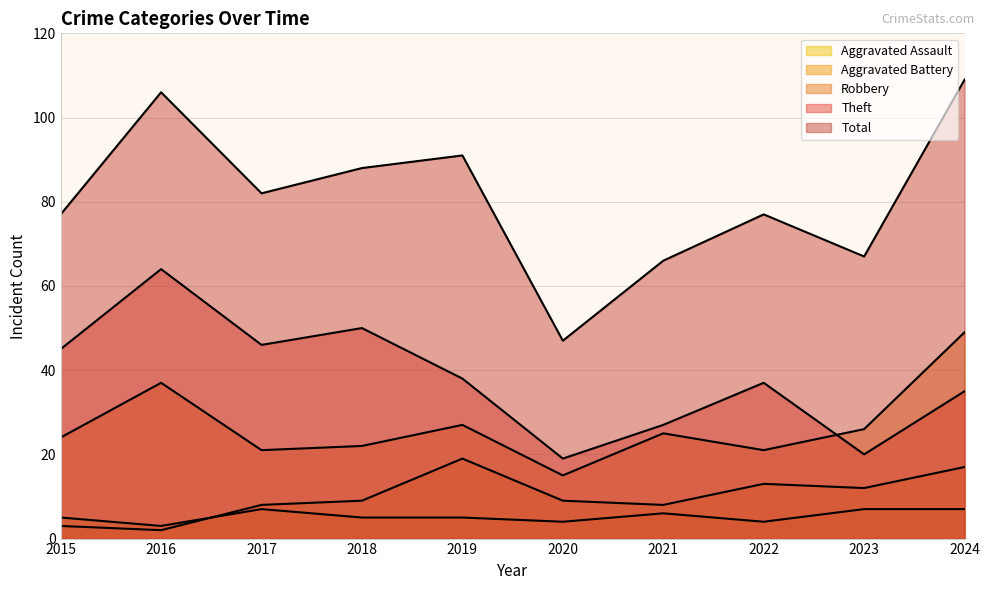

True or false: Aggravated Assault has a value of 6 at 2020.

False